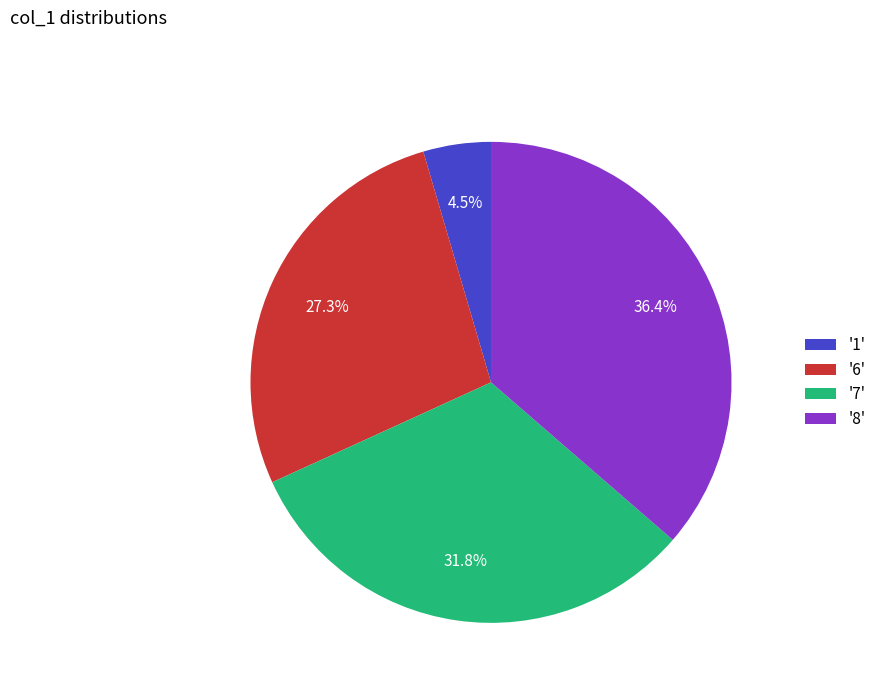

Which category has the biggest portion of the pie?

'8'